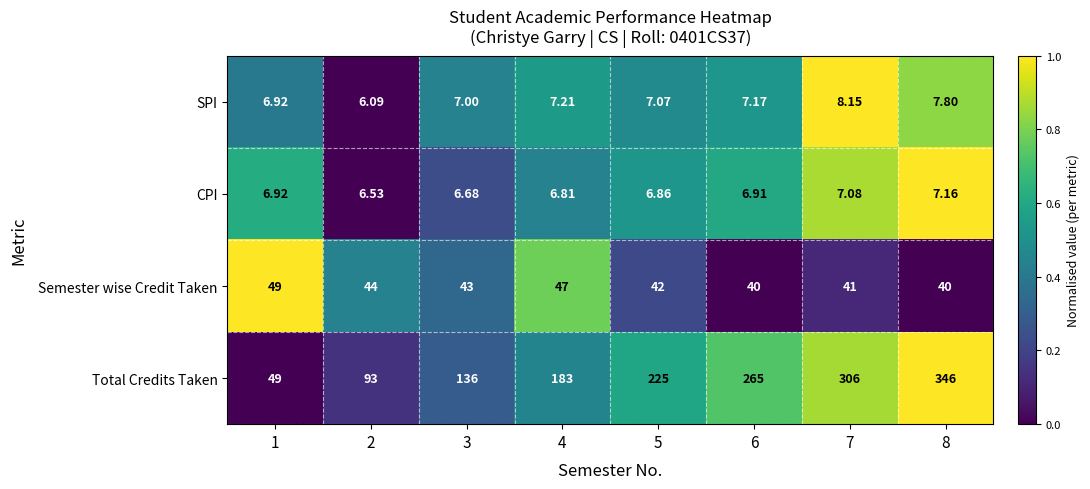

List the series in order of their peak value, lowest first.

CPI, SPI, Semester wise Credit Taken, Total Credits Taken